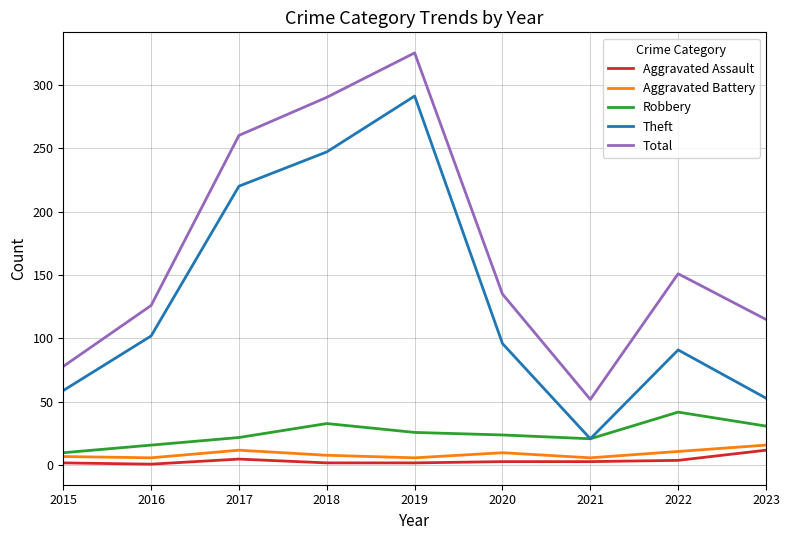

Between 2015 and 2019, which series saw the biggest shift?

Total